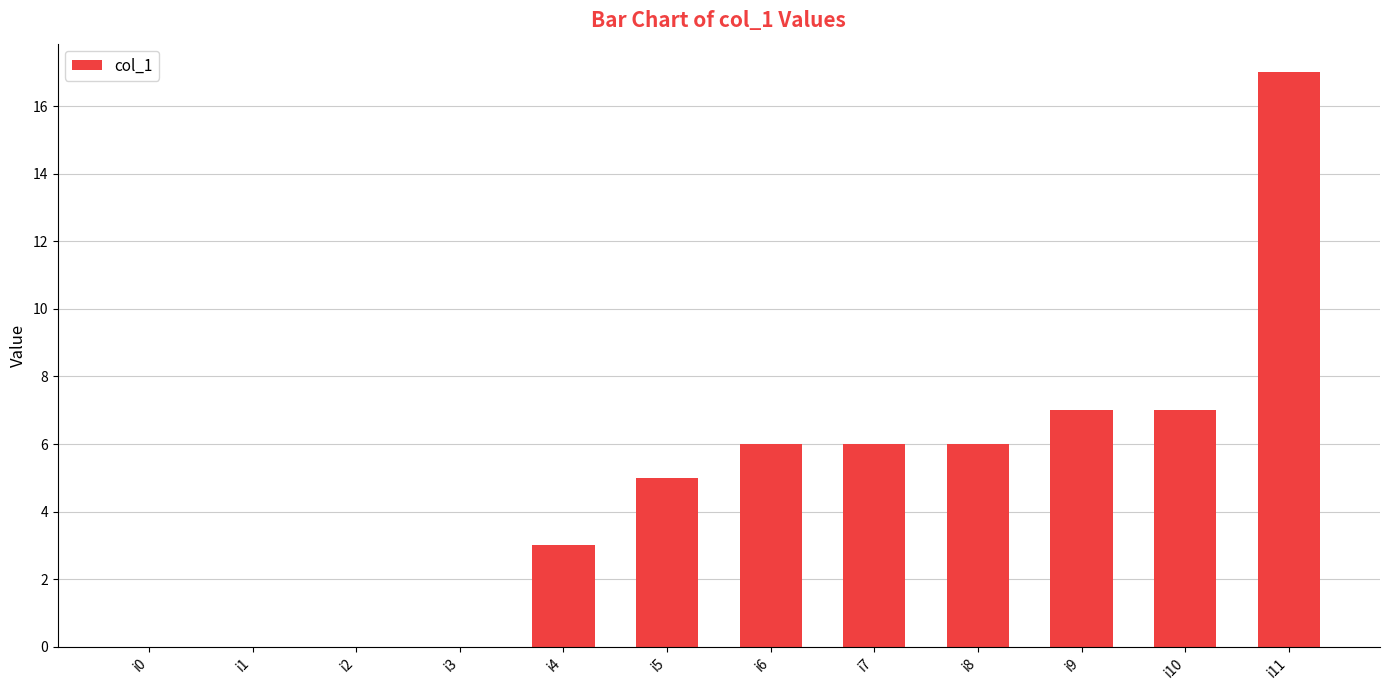

Are the bars horizontal?

No